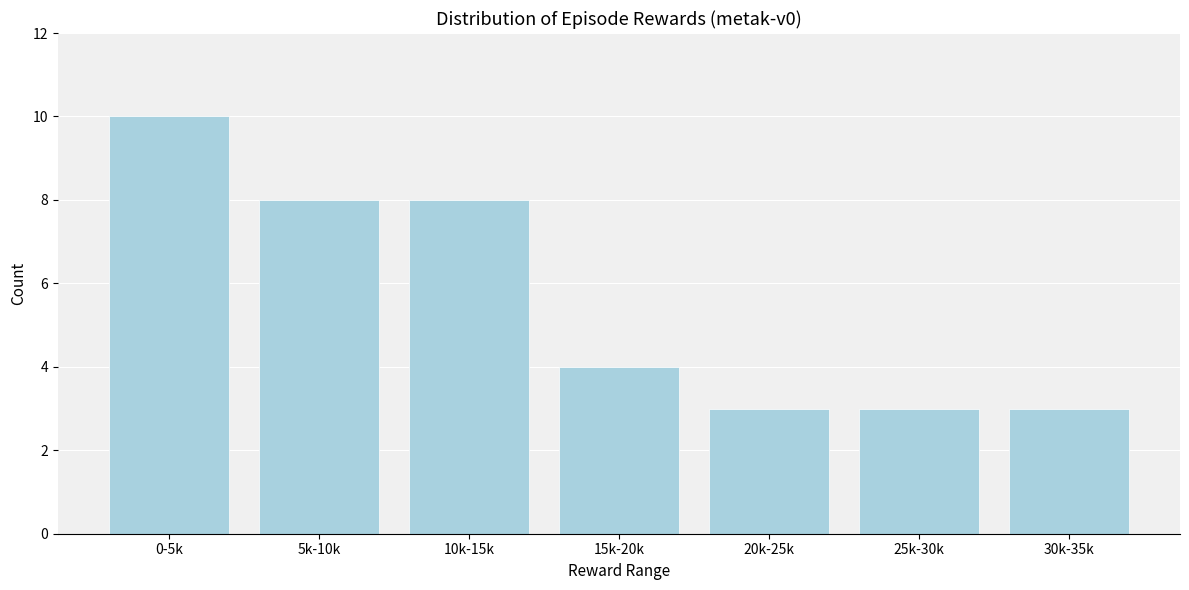

Reading right to left, transcribe all the data shown in this chart.

3	3	3	4	8	8	10